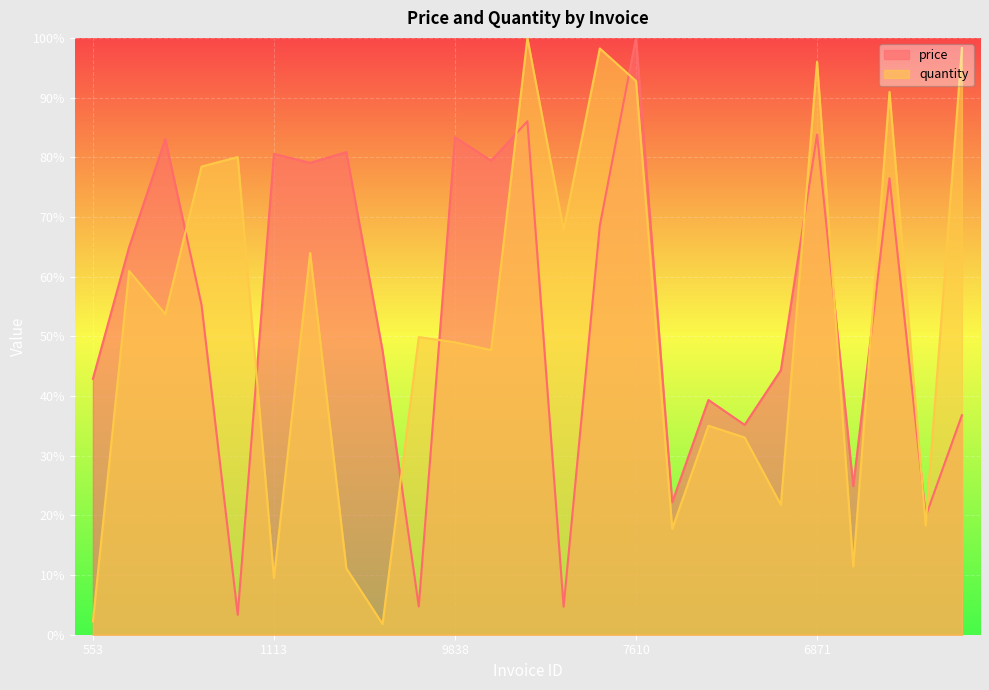

What is the spread (max minus min) of values at 2588?

0.3